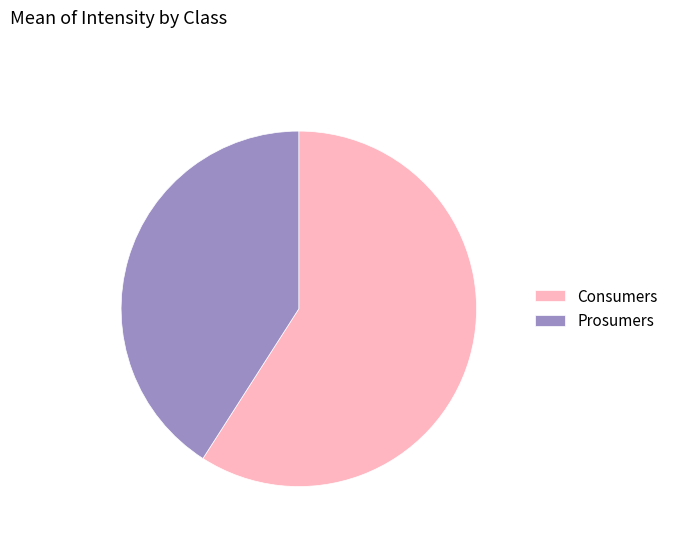

True or false: Prosumers accounts for 55% of the total.

False